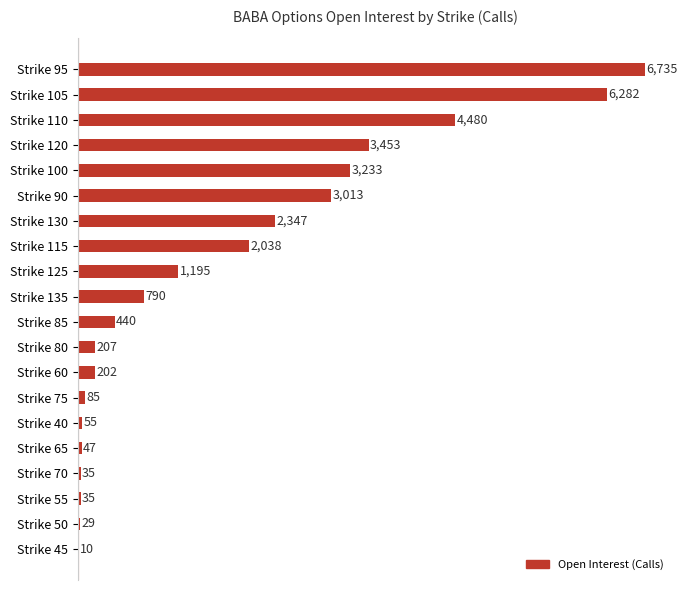

At which category does the chart reach its peak across all series?

Strike 95